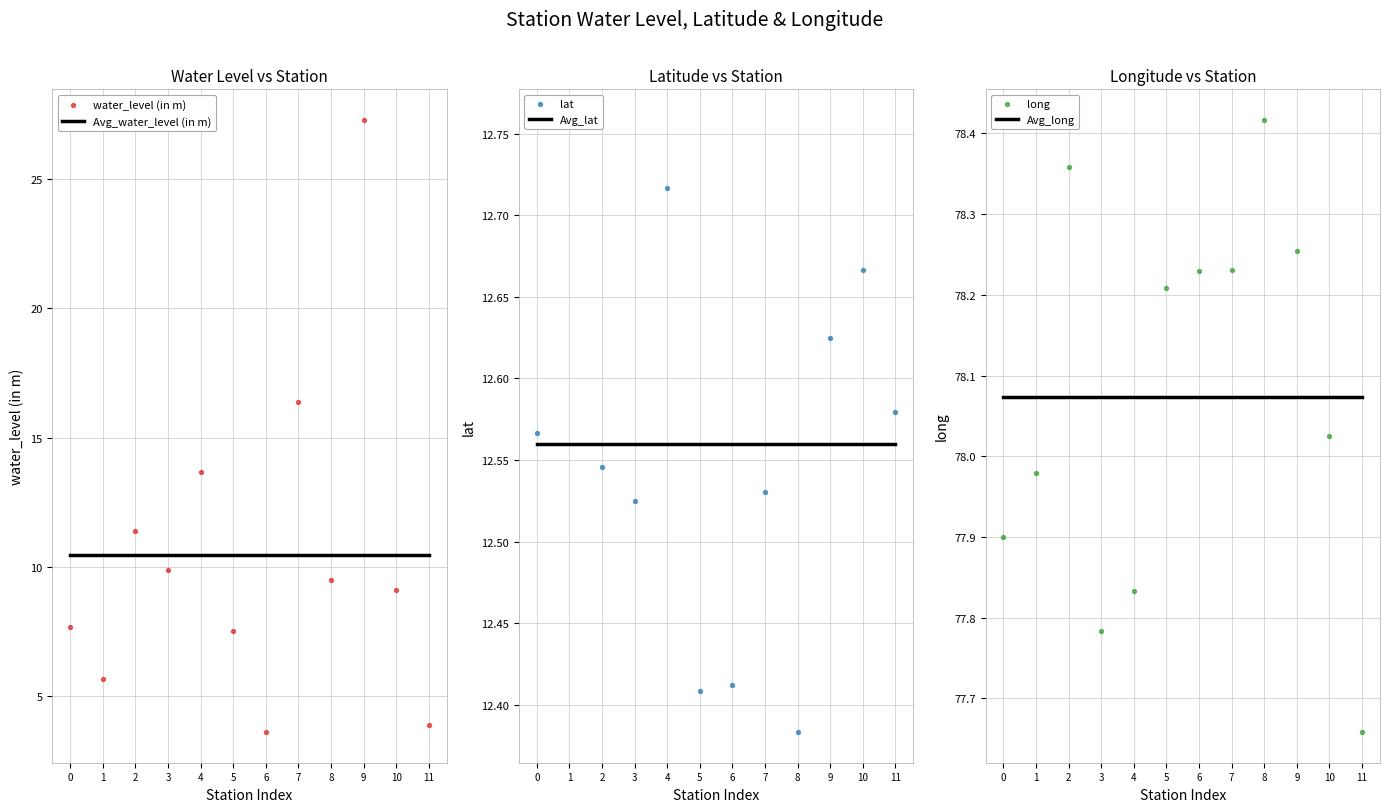

Which series reaches the maximum Y coordinate?

long